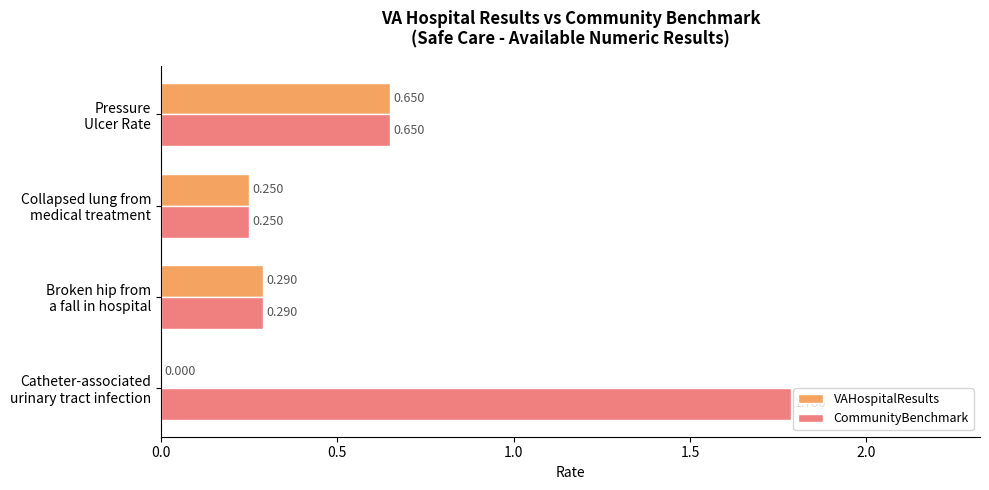

Which series has the largest total across all categories?

CommunityBenchmark